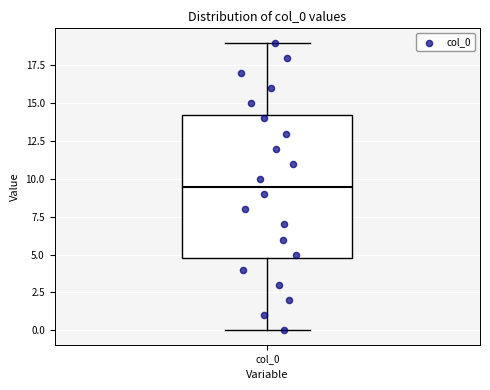

Read this box plot against the y-axis: the position of the median line, the range covered by the box, and the ends of both whiskers. The values are not printed on the chart, so give them approximately, as read against the axis.

median 9.5, box 5.0 to 14.5, whiskers 0.0 to 19.0